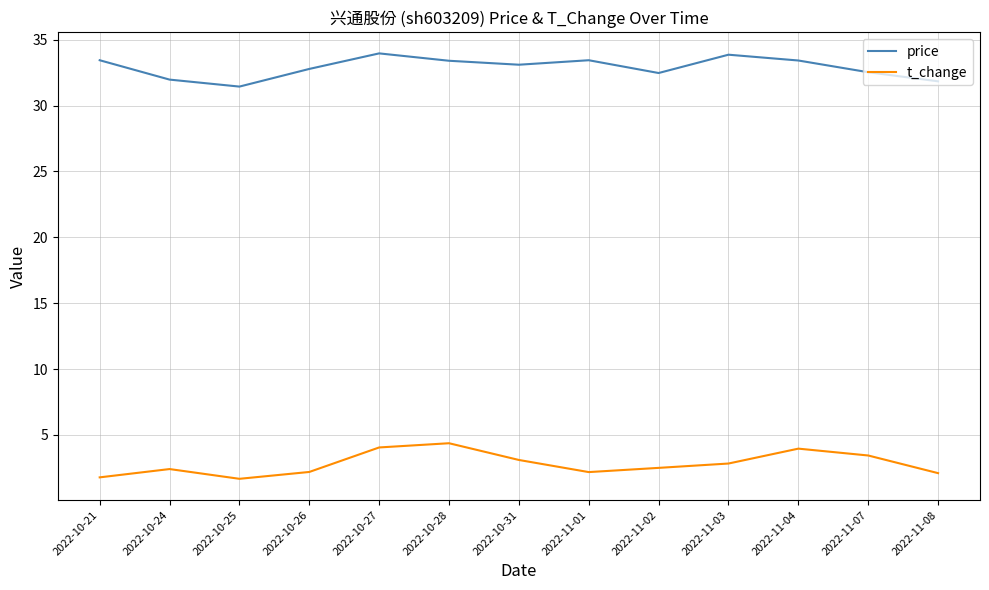

Where is the first local maximum for price?

2022-10-27